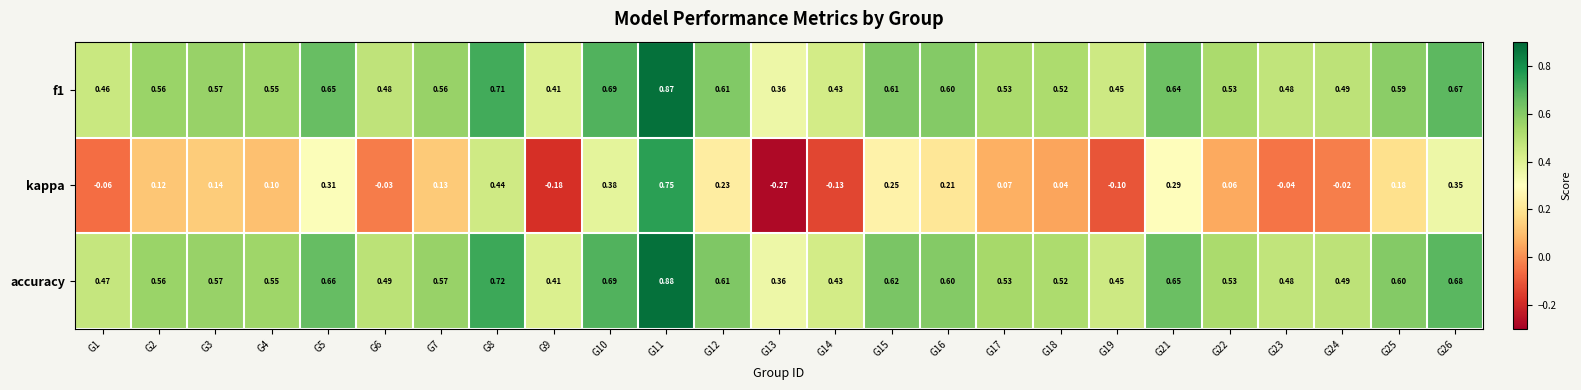

Which series changed the most between G10 and G15?

kappa